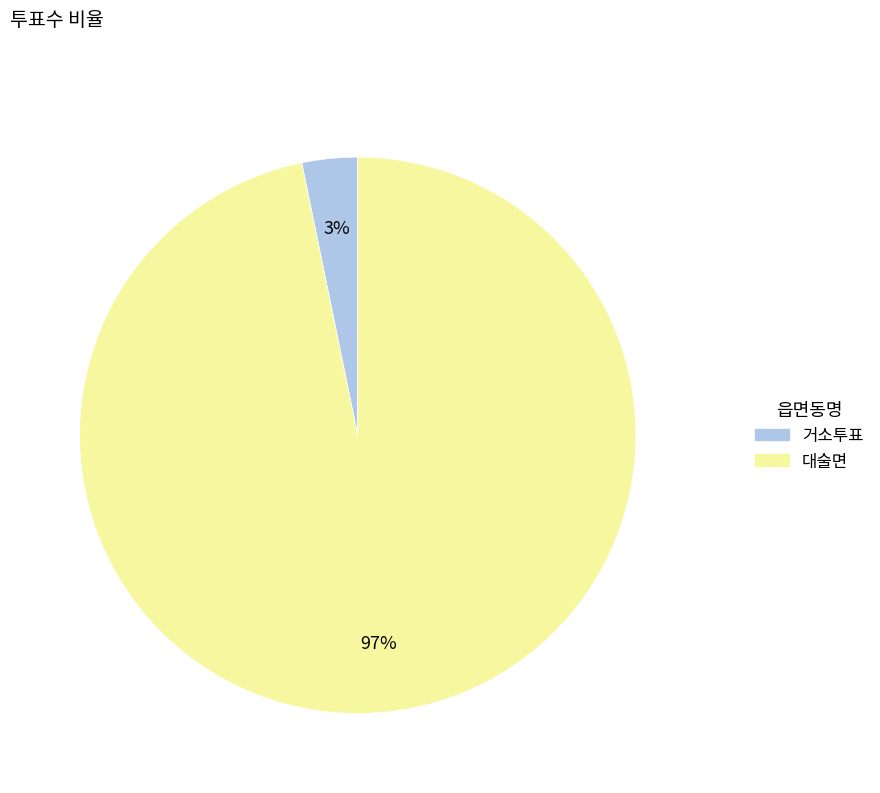

Is the sum of 거소투표 and 대술면 greater than half?

Yes